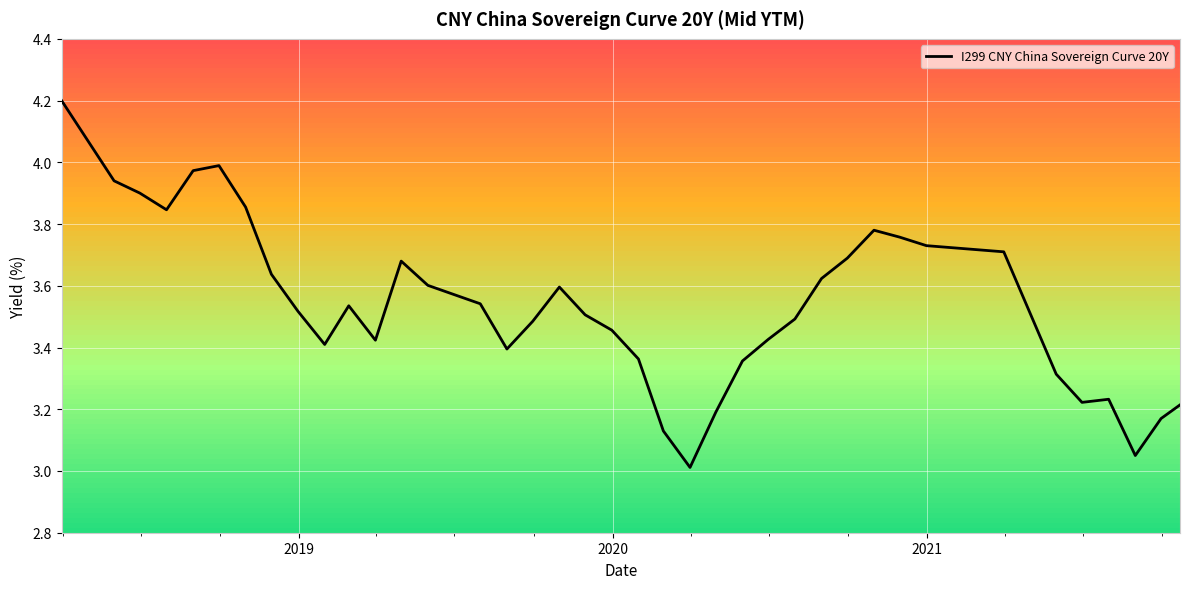

What is the maximum value shown in the chart?

4.2